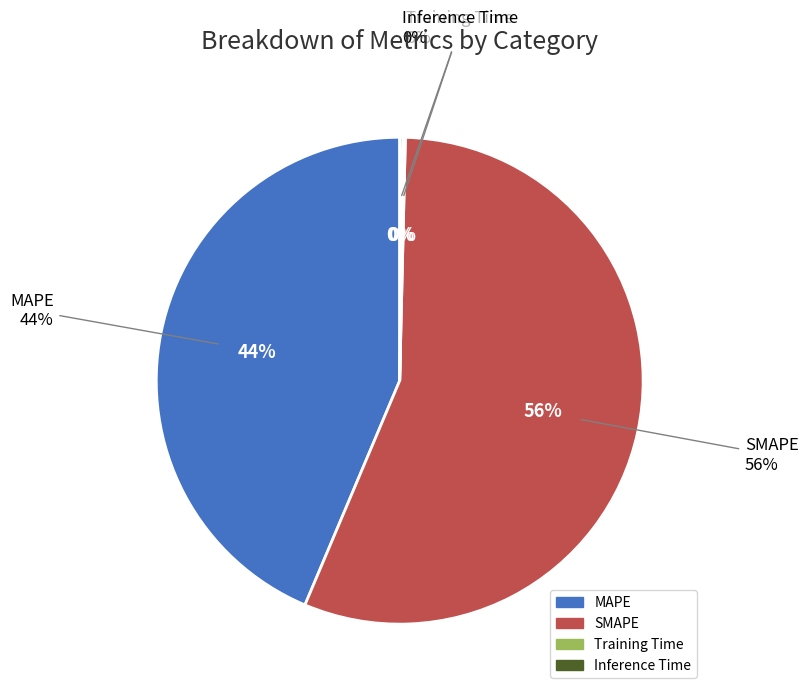

To the nearest percent, what portion does SMAPE represent?

56%